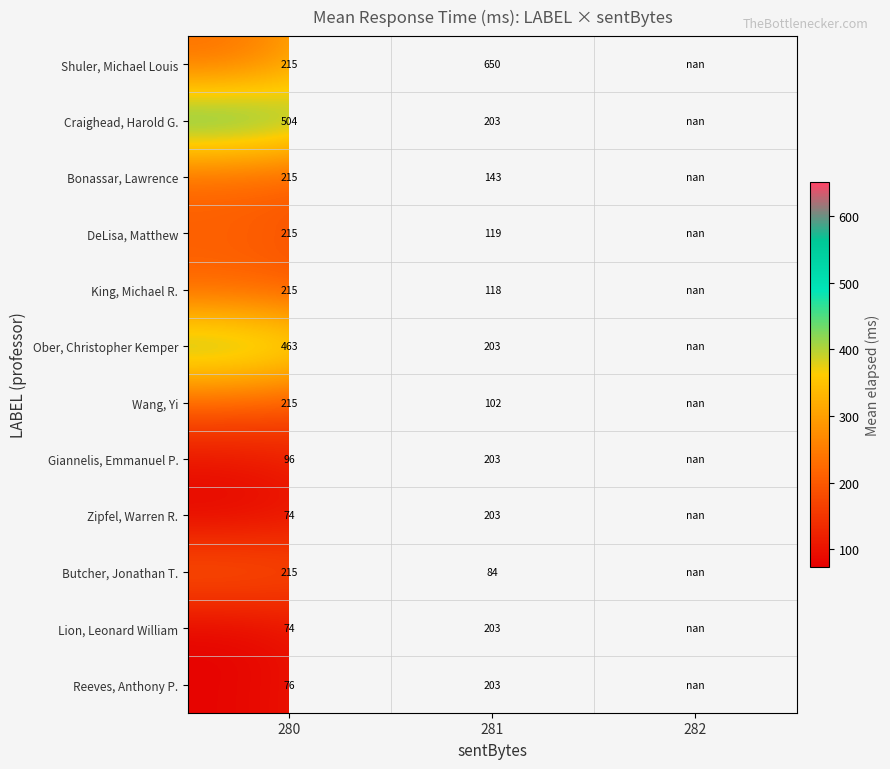

At how many categories does at least one series exceed 462?

2